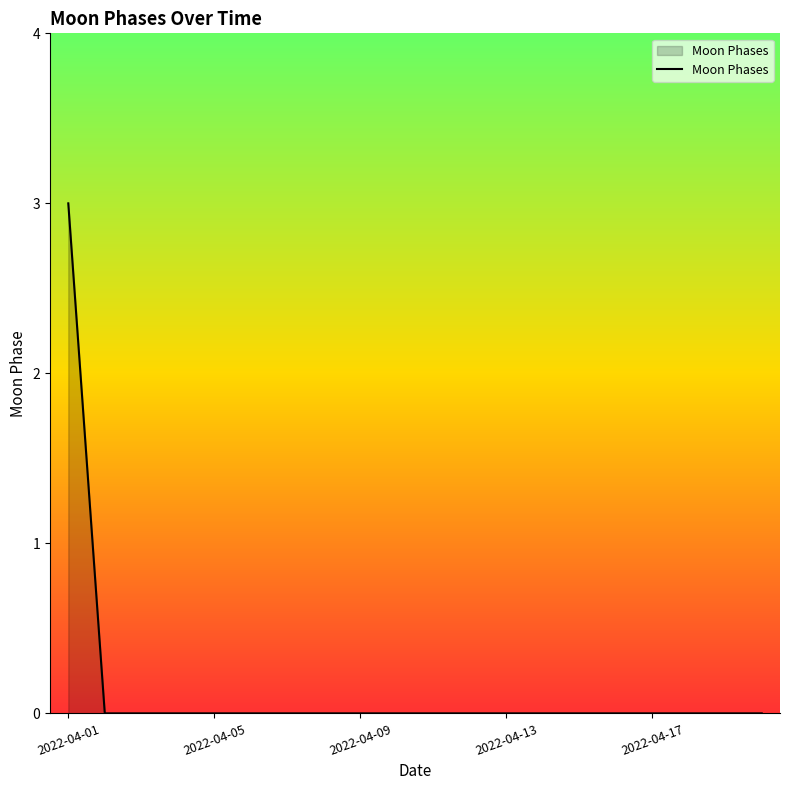

What is the maximum value shown in the chart?

3